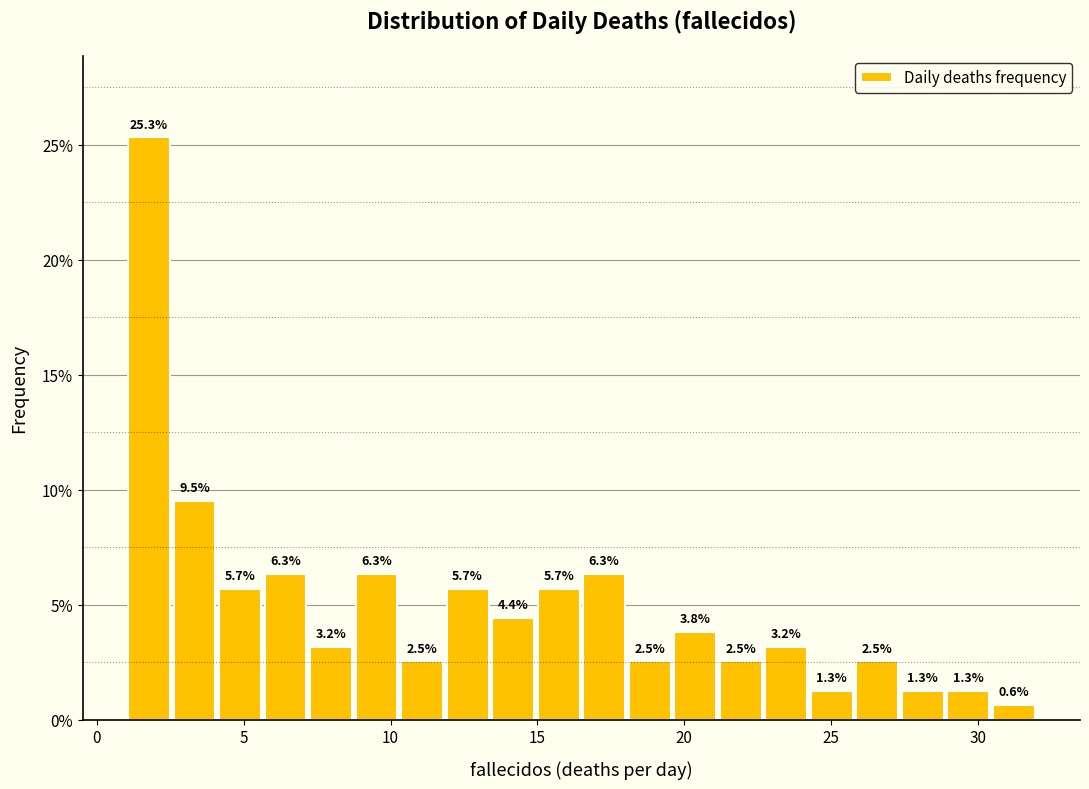

Read against the x-axis, roughly where is the centre of the tallest bar?

2.0